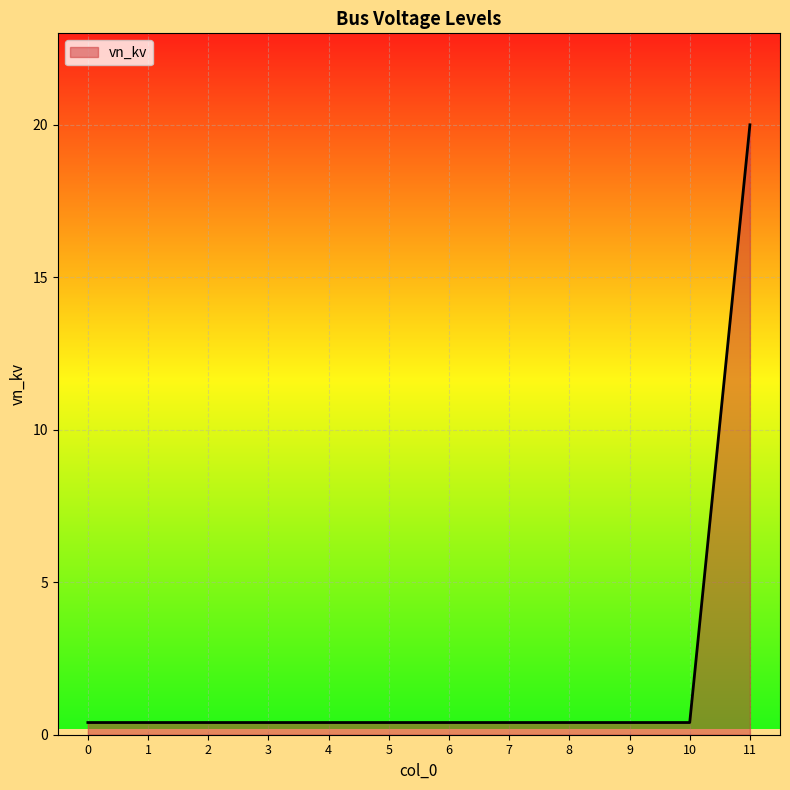

The chart shows a value of 0.4 at 10. True or false?

True